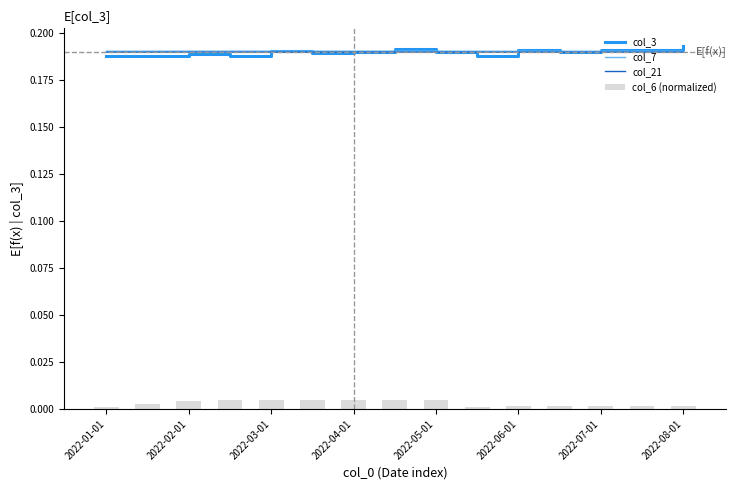

How many bars are there in each group?

4